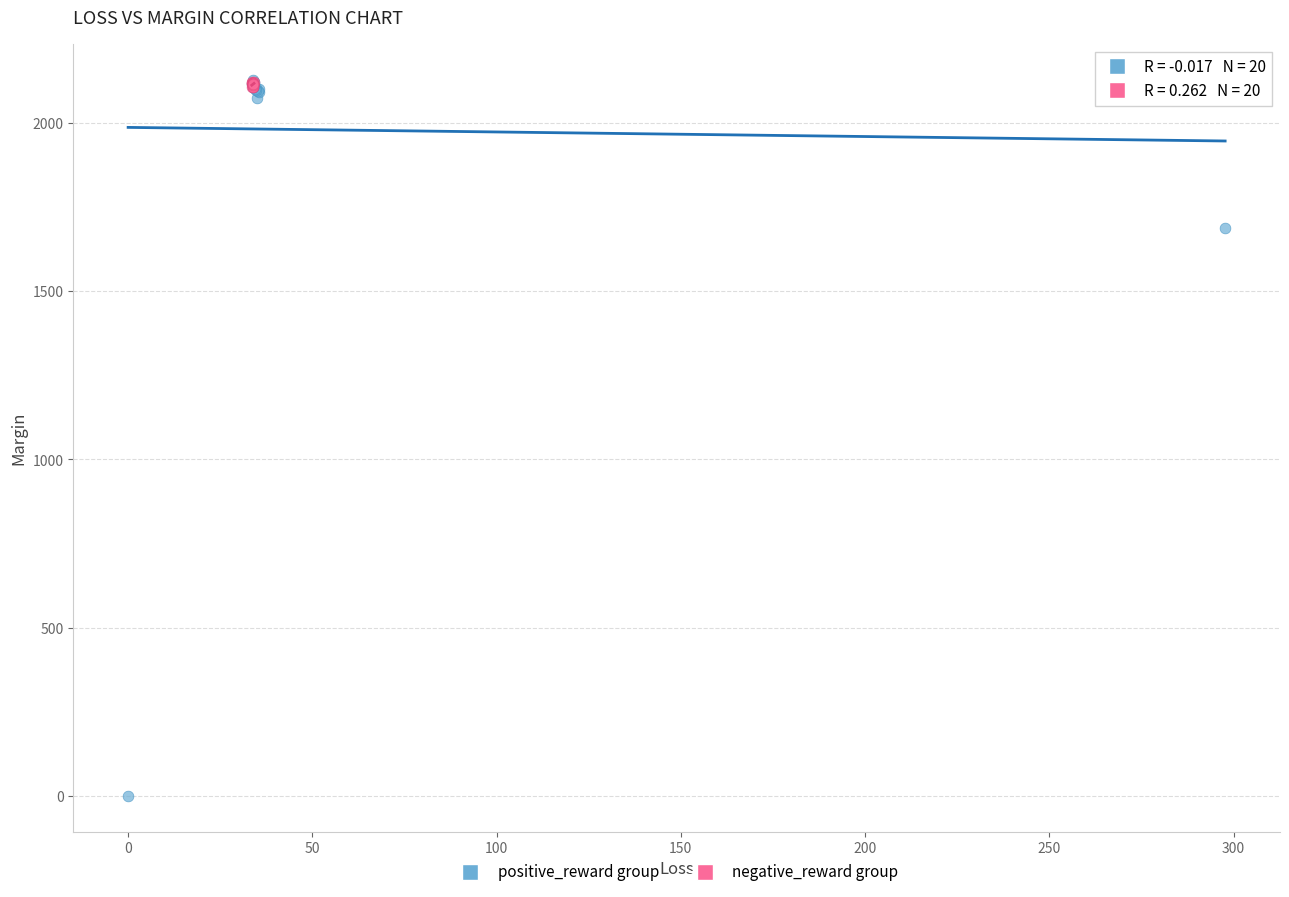

Which series contains the lowest Y value?

positive_reward group